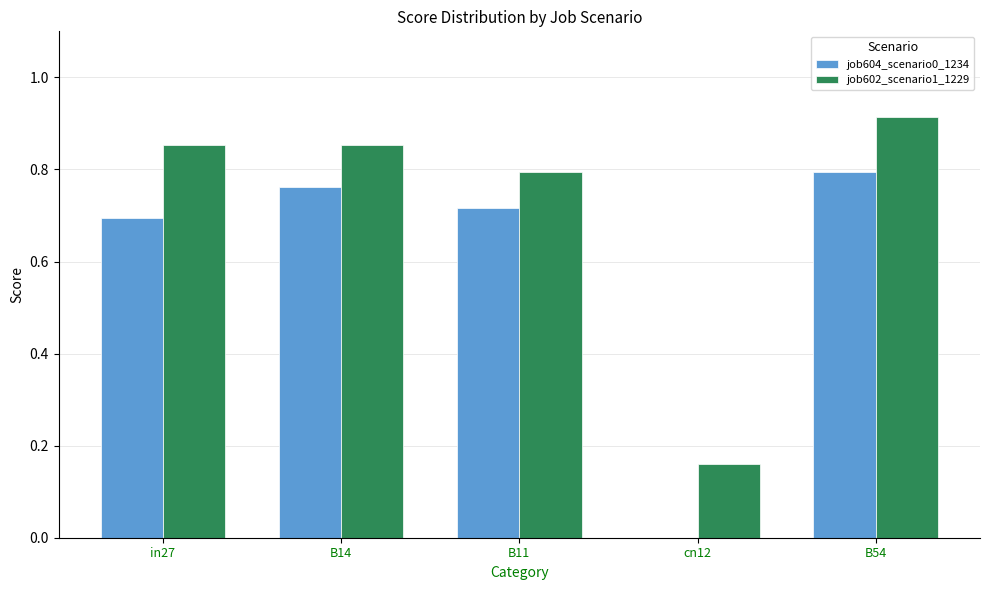

Which series has the largest total across all categories?

job602_scenario1_1229